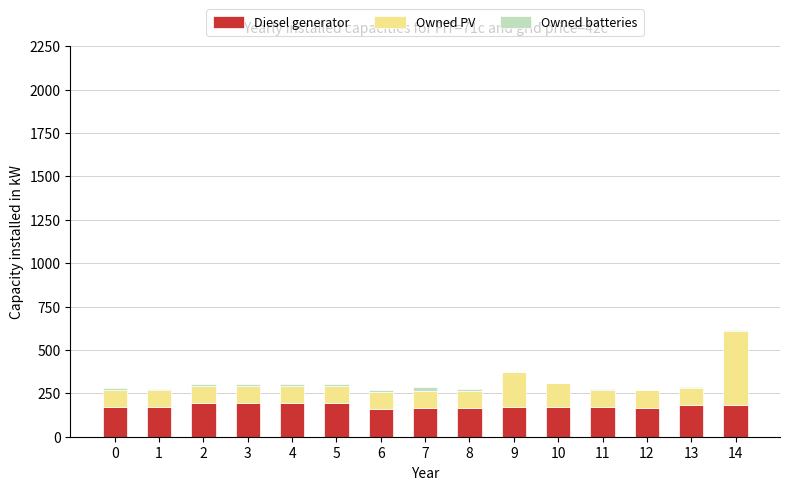

What is the maximum value for Diesel generator?

193.0